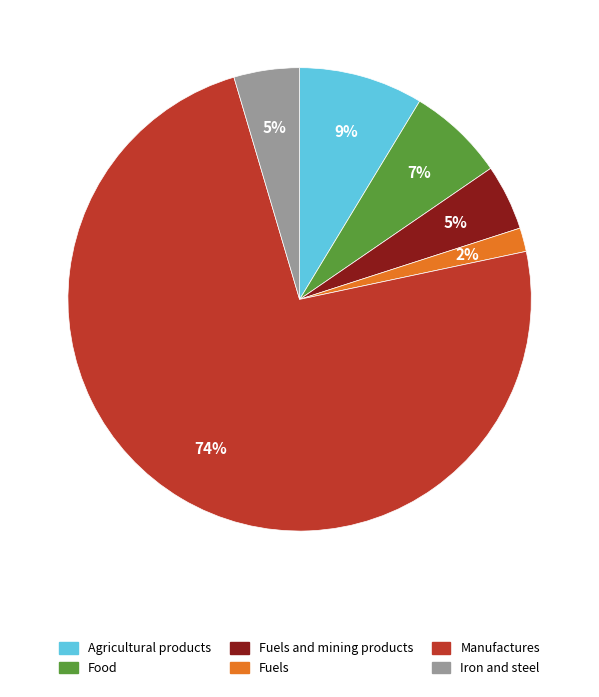

How many slices are in this pie chart?

6